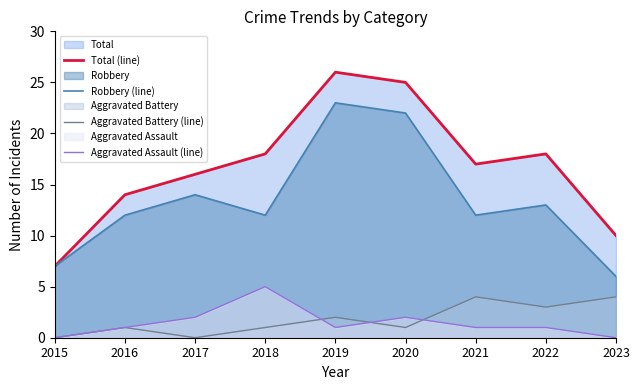

How many interior local peaks does the Total (line) series have?

2